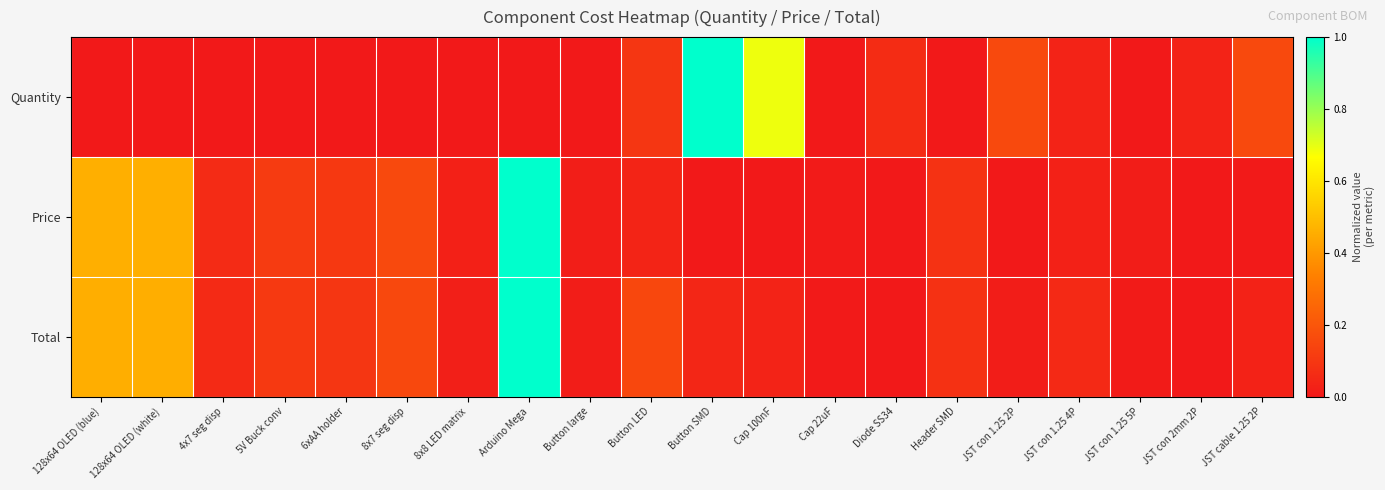

Reading right to left, transcribe all the data shown in this chart.

Quantity: JST cable 1.25 2P=0.2	JST con 2mm 2P=0.0	JST con 1.25 5P=0.0	JST con 1.25 4P=0.0	JST con 1.25 2P=0.2	Header SMD=0.0	Diode SS34=0.1	Cap 22uF=0.0	Cap 100nF=0.7	Button SMD=1.0	Button LED=0.1	Button large=0.0	Arduino Mega=0.0	8x8 LED matrix=0.0	8x7 seg disp=0.0	6xAA holder=0.0	5V Buck conv=0.0	4x7 seg disp=0.0	128x64 OLED (white)=0.0	128x64 OLED (blue)=0.0
Price: JST cable 1.25 2P=0.0	JST con 2mm 2P=0.0	JST con 1.25 5P=0.0	JST con 1.25 4P=0.0	JST con 1.25 2P=0.0	Header SMD=0.1	Diode SS34=0.0	Cap 22uF=0.0	Cap 100nF=0.0	Button SMD=0.0	Button LED=0.0	Button large=0.0	Arduino Mega=1.0	8x8 LED matrix=0.0	8x7 seg disp=0.2	6xAA holder=0.1	5V Buck conv=0.1	4x7 seg disp=0.1	128x64 OLED (white)=0.5	128x64 OLED (blue)=0.5
Total: JST cable 1.25 2P=0.0	JST con 2mm 2P=0.0	JST con 1.25 5P=0.0	JST con 1.25 4P=0.1	JST con 1.25 2P=0.0	Header SMD=0.1	Diode SS34=0.0	Cap 22uF=0.0	Cap 100nF=0.0	Button SMD=0.0	Button LED=0.2	Button large=0.0	Arduino Mega=1.0	8x8 LED matrix=0.0	8x7 seg disp=0.2	6xAA holder=0.1	5V Buck conv=0.1	4x7 seg disp=0.1	128x64 OLED (white)=0.5	128x64 OLED (blue)=0.5